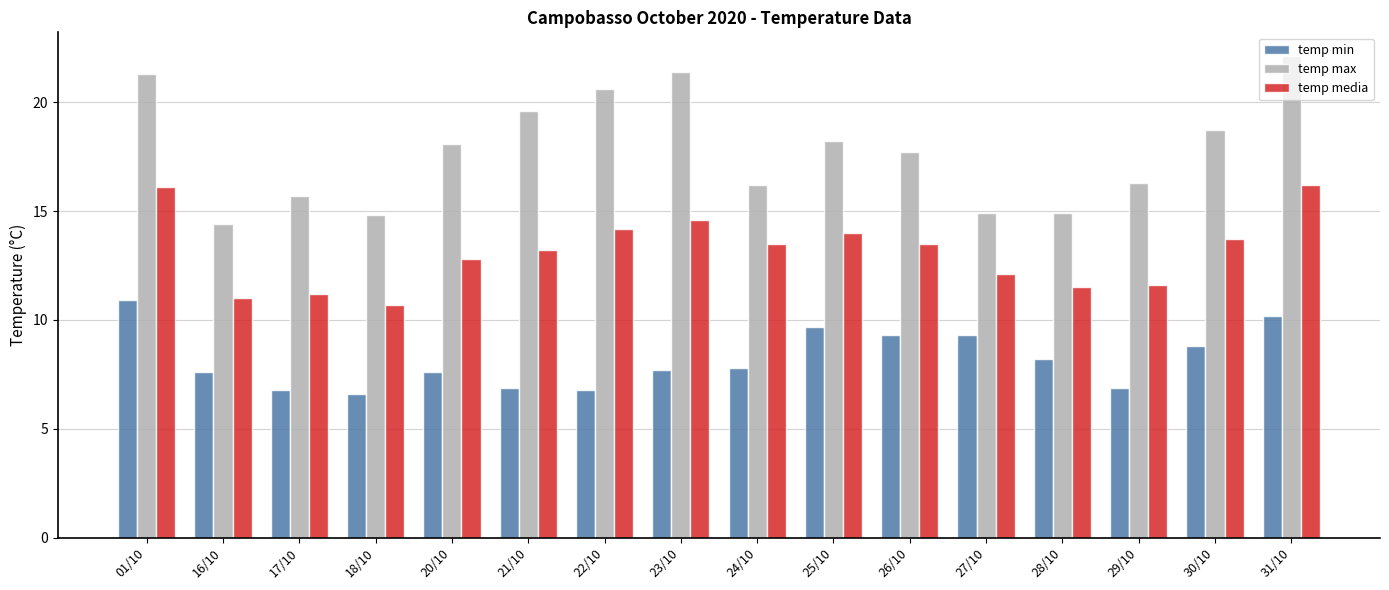

At which label does temp max first exceed 18?

01/10